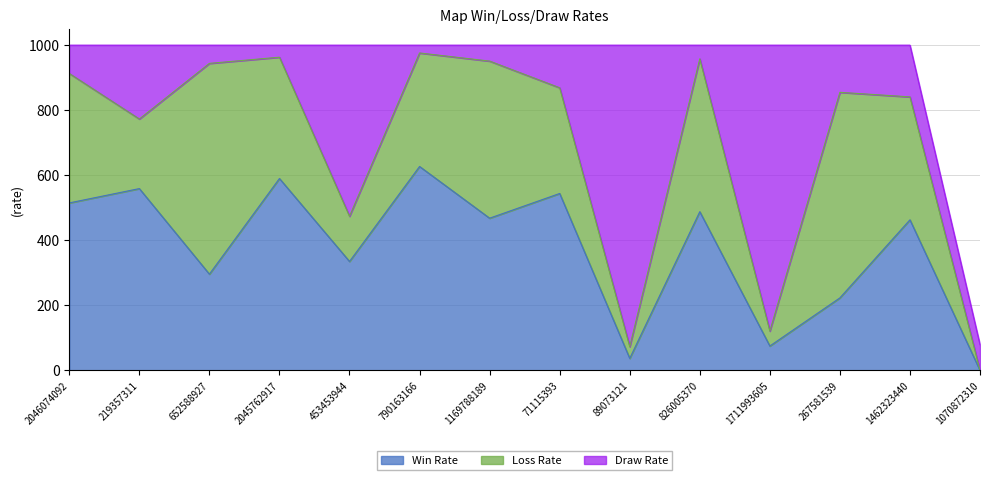

Between 2046074092 and 1462323440, which series saw the biggest shift?

Draw Rate